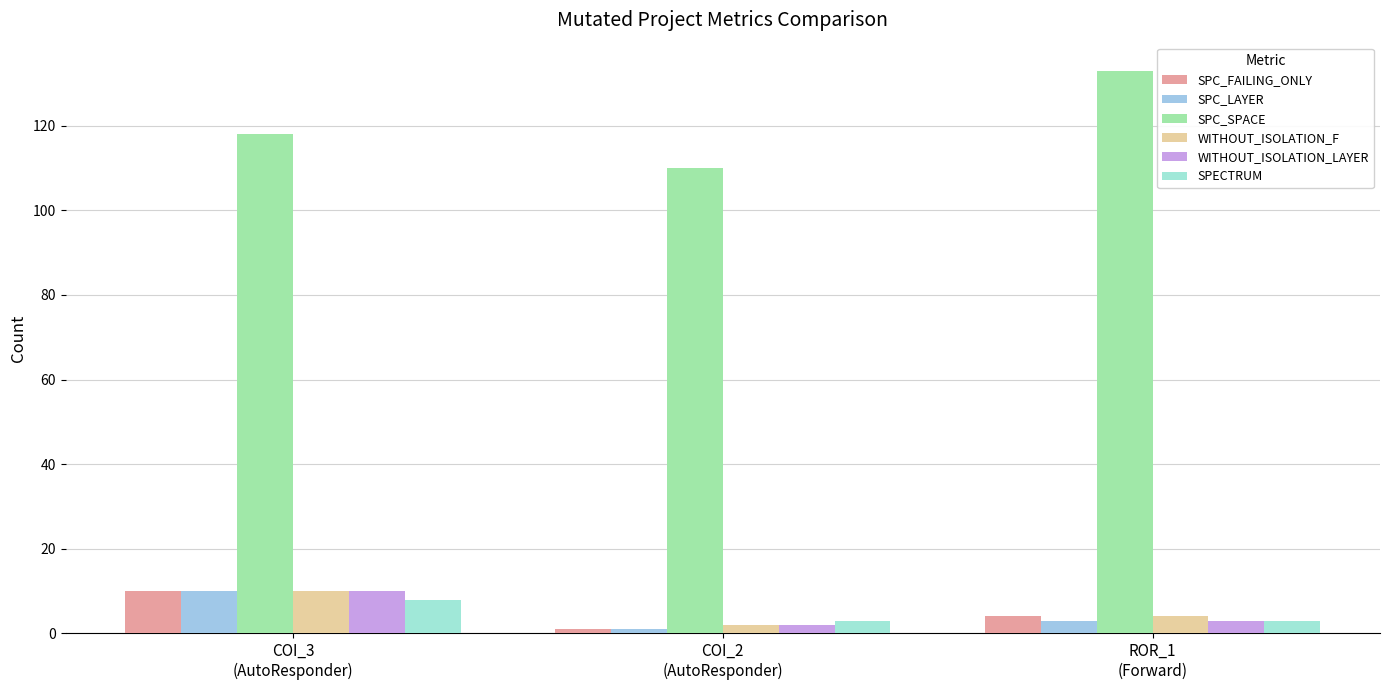

Reading left to right, extract all data points from this chart.

SPC_FAILING_ONLY: COI_3
(AutoResponder)=10	COI_2
(AutoResponder)=1	ROR_1
(Forward)=4
SPC_LAYER: COI_3
(AutoResponder)=10	COI_2
(AutoResponder)=1	ROR_1
(Forward)=3
SPC_SPACE: COI_3
(AutoResponder)=118	COI_2
(AutoResponder)=110	ROR_1
(Forward)=133
WITHOUT_ISOLATION_F: COI_3
(AutoResponder)=10	COI_2
(AutoResponder)=2	ROR_1
(Forward)=4
WITHOUT_ISOLATION_LAYER: COI_3
(AutoResponder)=10	COI_2
(AutoResponder)=2	ROR_1
(Forward)=3
SPECTRUM: COI_3
(AutoResponder)=8	COI_2
(AutoResponder)=3	ROR_1
(Forward)=3